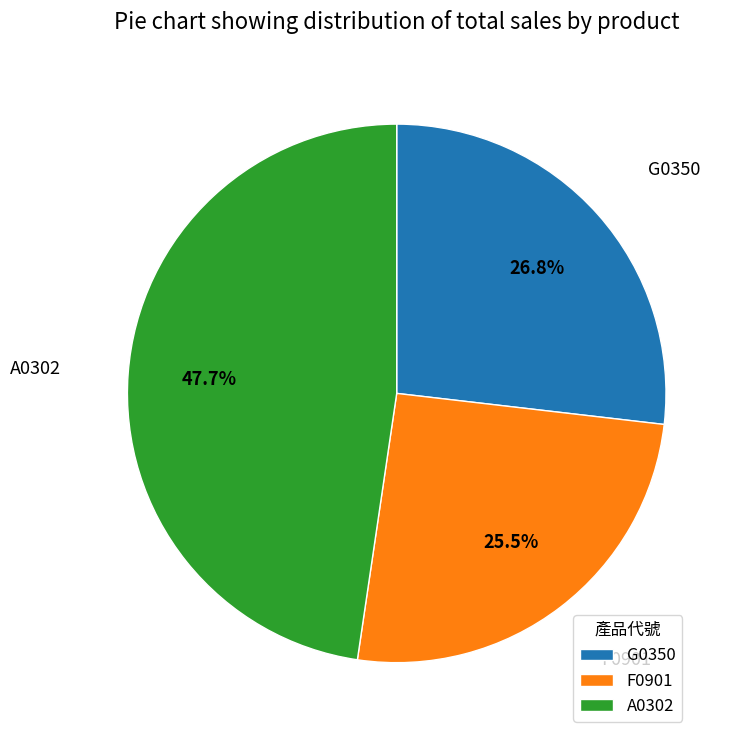

What is the total percentage of A0302 and G0350?

74.5%